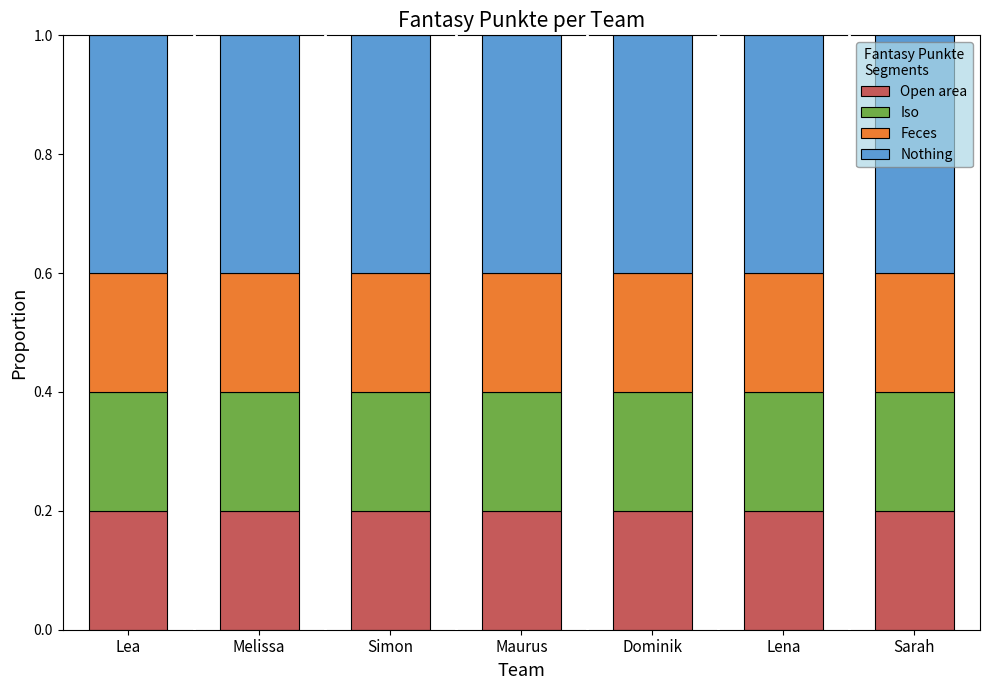

The Open area series shows 0.1 at Simon. True or false?

False